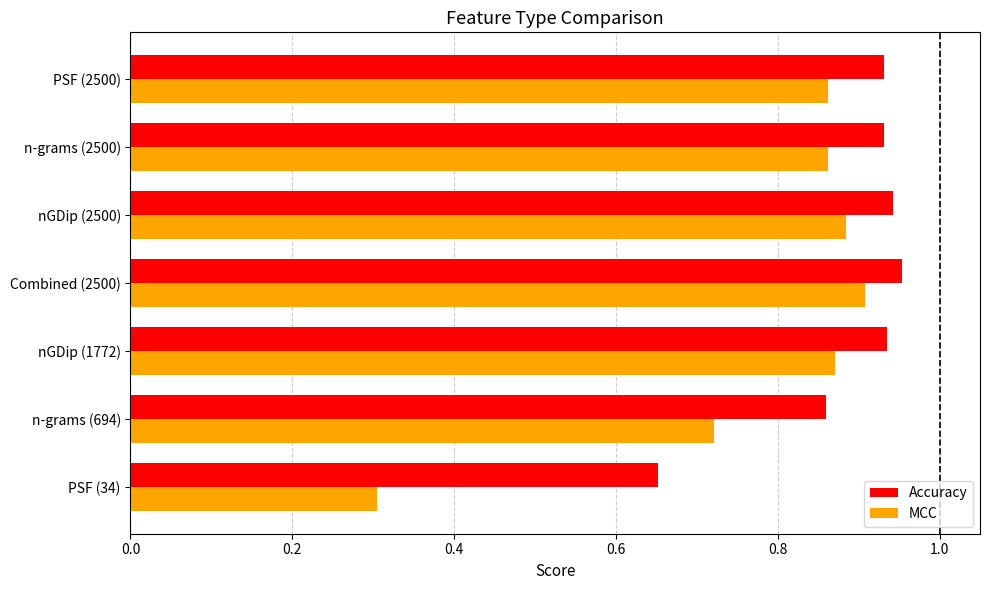

List the series in order of their peak value, lowest first.

MCC, Accuracy